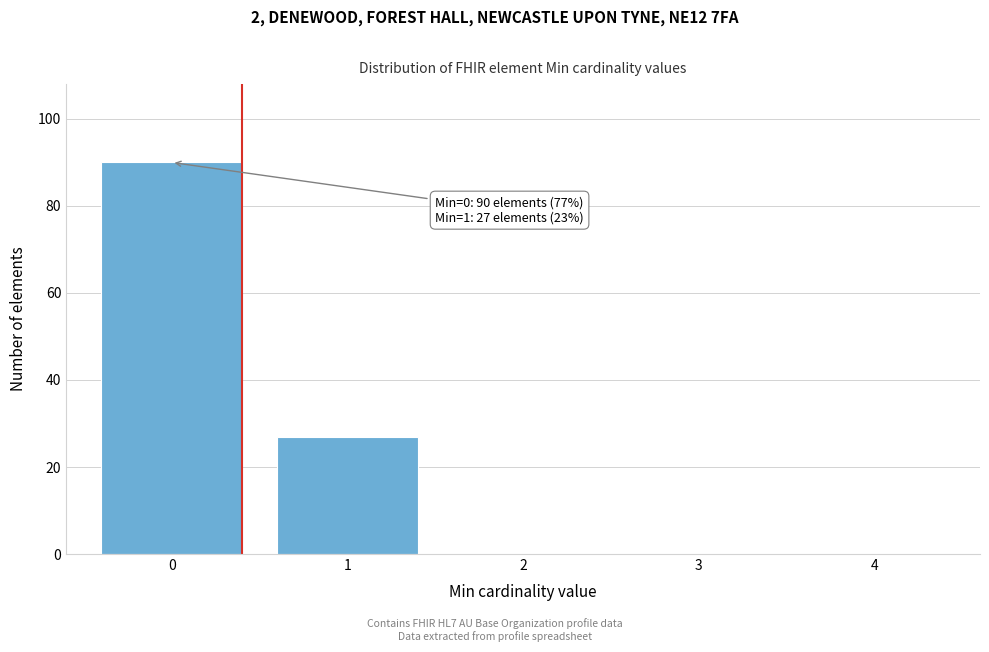

Which range on the x-axis has the tallest bar?

-0.5 to 0.5